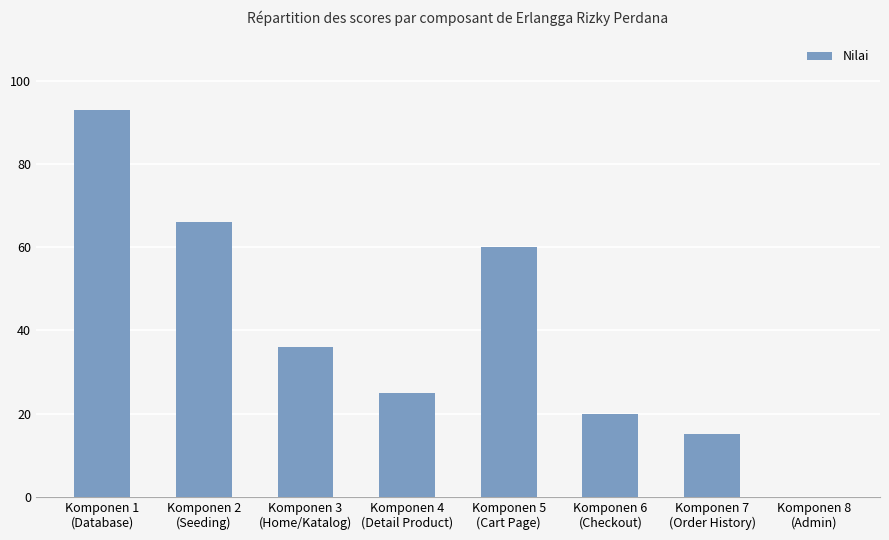

What is the greatest value displayed?

93